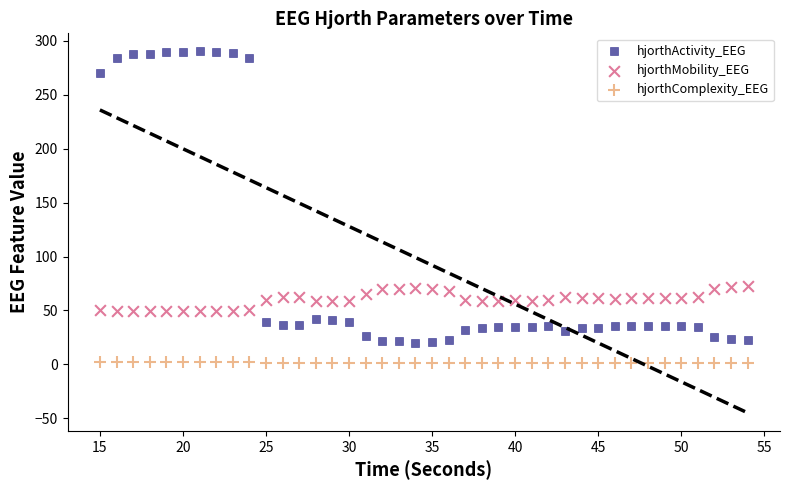

Across all data points, what is the range of Y values (max minus min)?

288.5